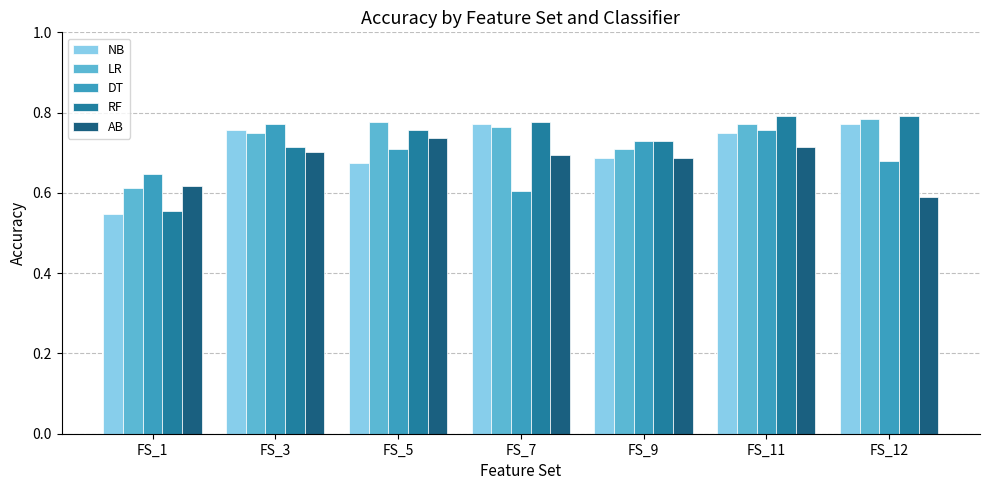

What is the total value across all series at FS_1?

3.0